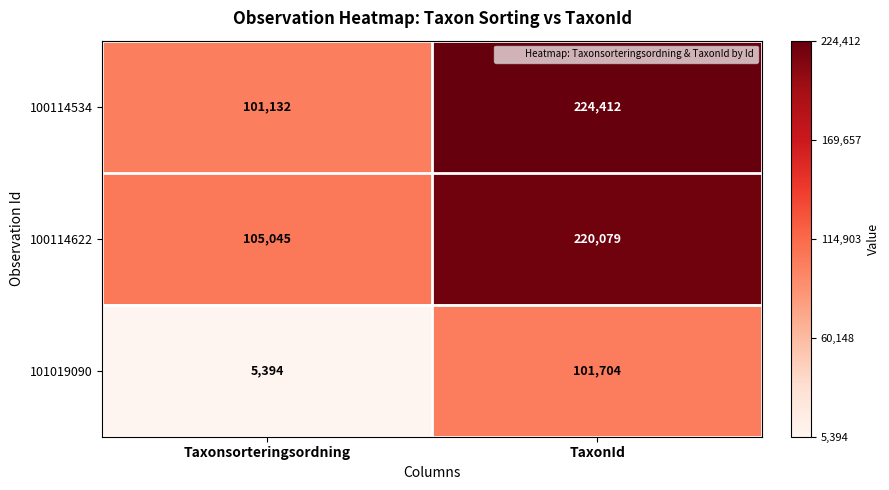

What is the total value across all series at TaxonId?

546195